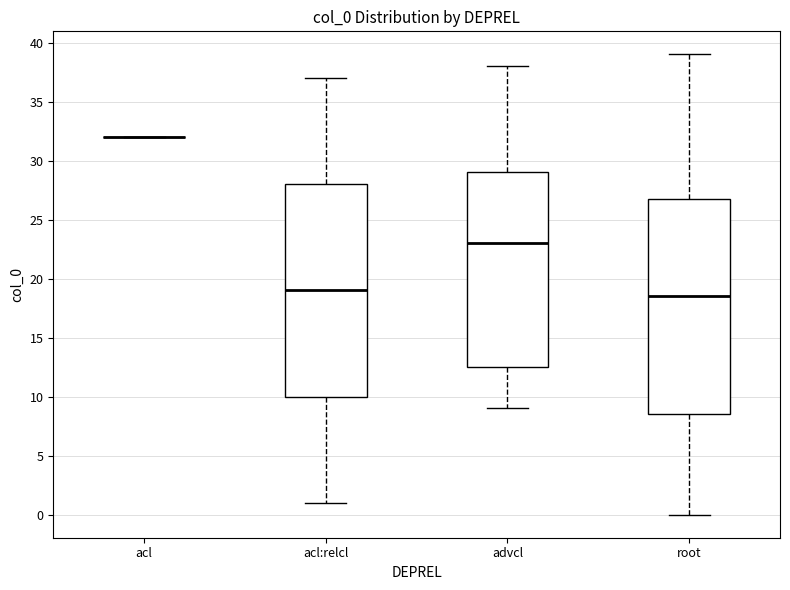

Where does the median line of the box for acl:relcl sit on the y-axis? The values are not printed on the chart, so give them approximately, as read against the axis.

19.0